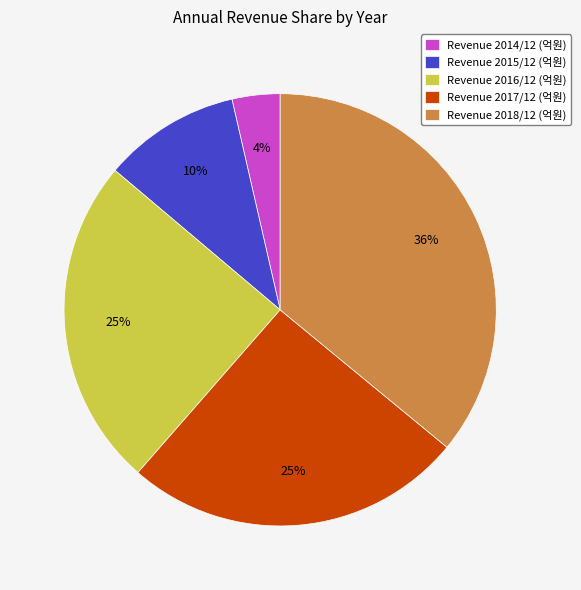

Combined, do Revenue 2017/12 (억원) and Revenue 2015/12 (억원) account for over 50%?

No